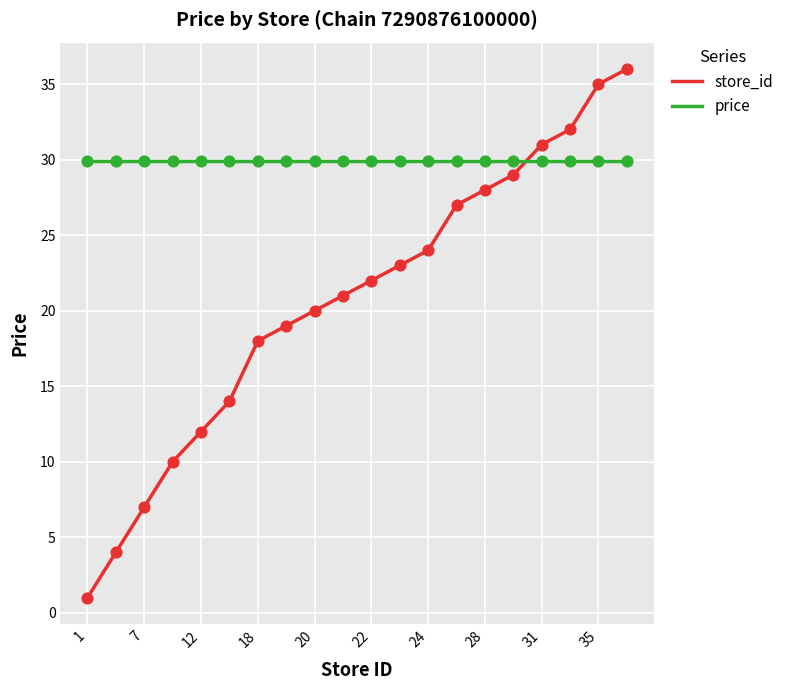

What are all the series names shown in the legend?

store_id, price